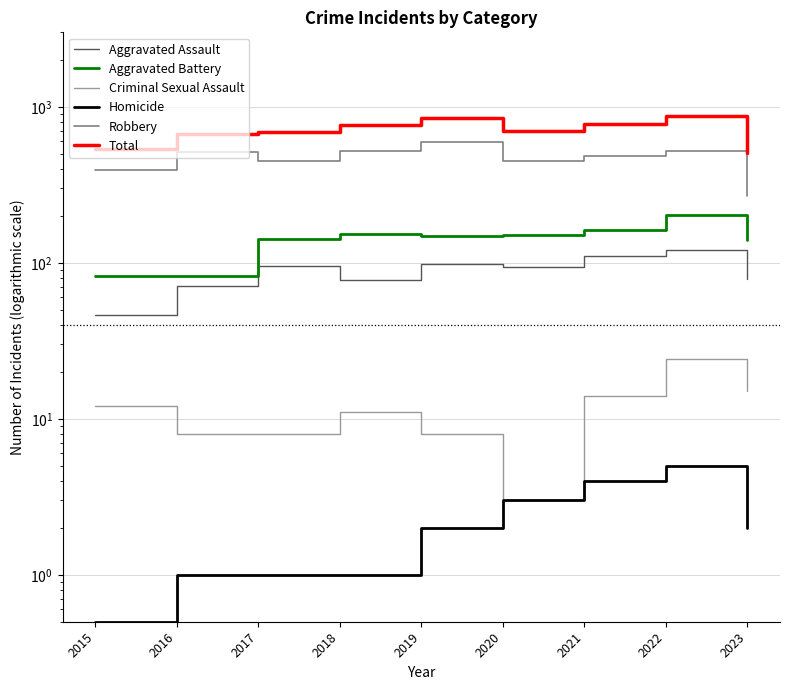

Is this an area chart (filled region under the line)?

No